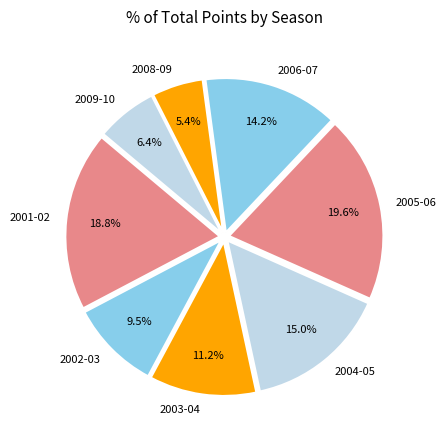

Is 2005-06 the majority of the pie?

No